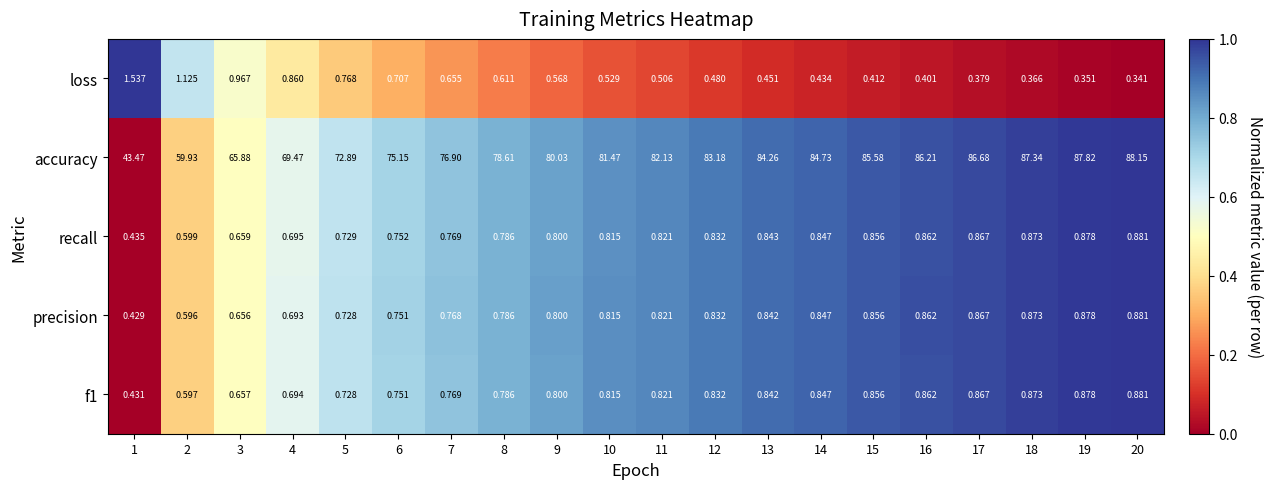

What is the greatest value displayed?

88.2